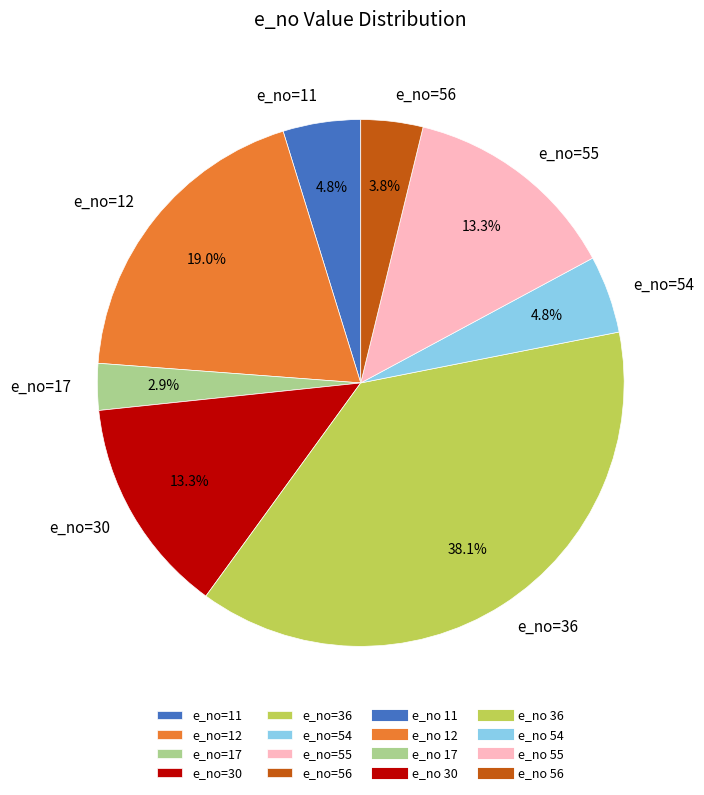

Count the number of slices in the pie.

8